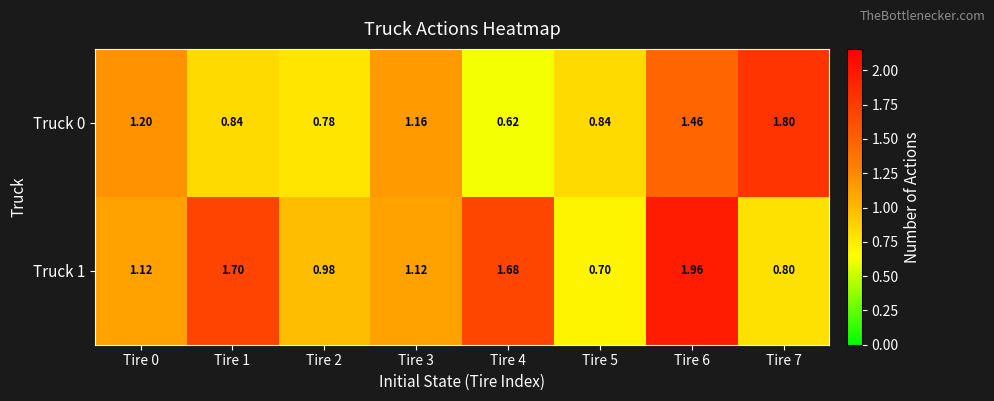

Which series has the largest range (max minus min)?

Truck 1